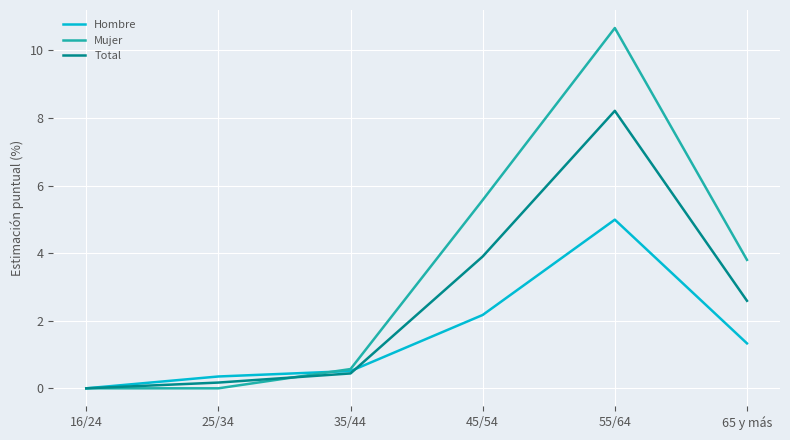

True or false: Mujer and Hombre cross at least once.

True